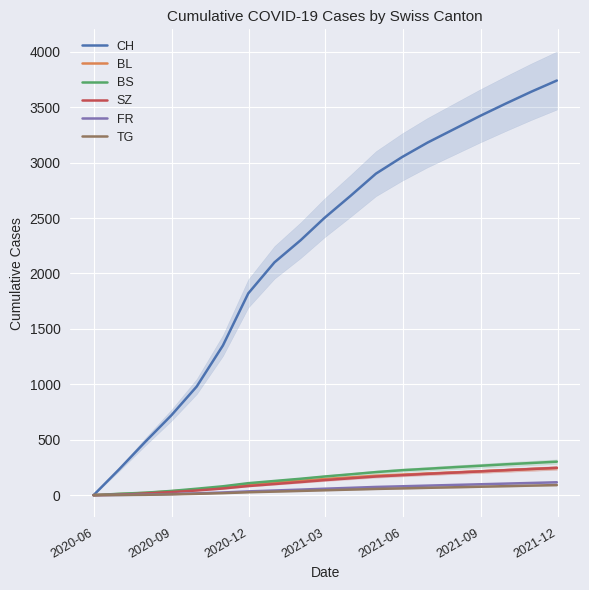

True or false: FR and BL intersect in this chart.

False